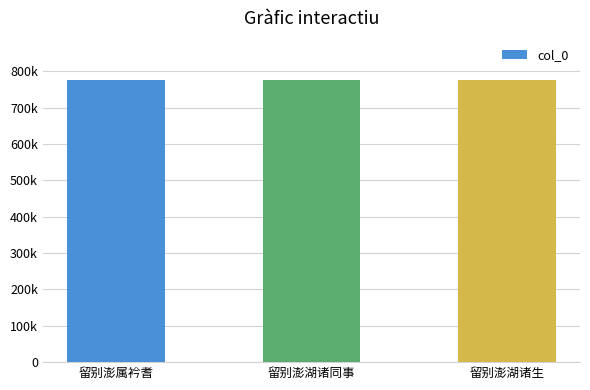

List the labels in order of value, largest first.

留别澎属衿耆, 留别澎湖诸同事, 留别澎湖诸生